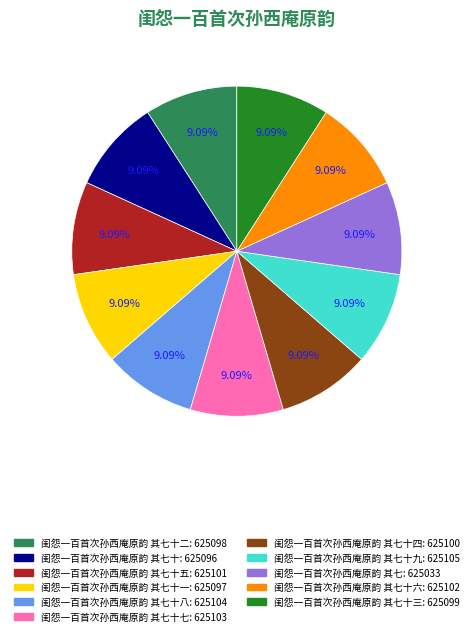

Is there any slice that represents more than half of the pie?

No